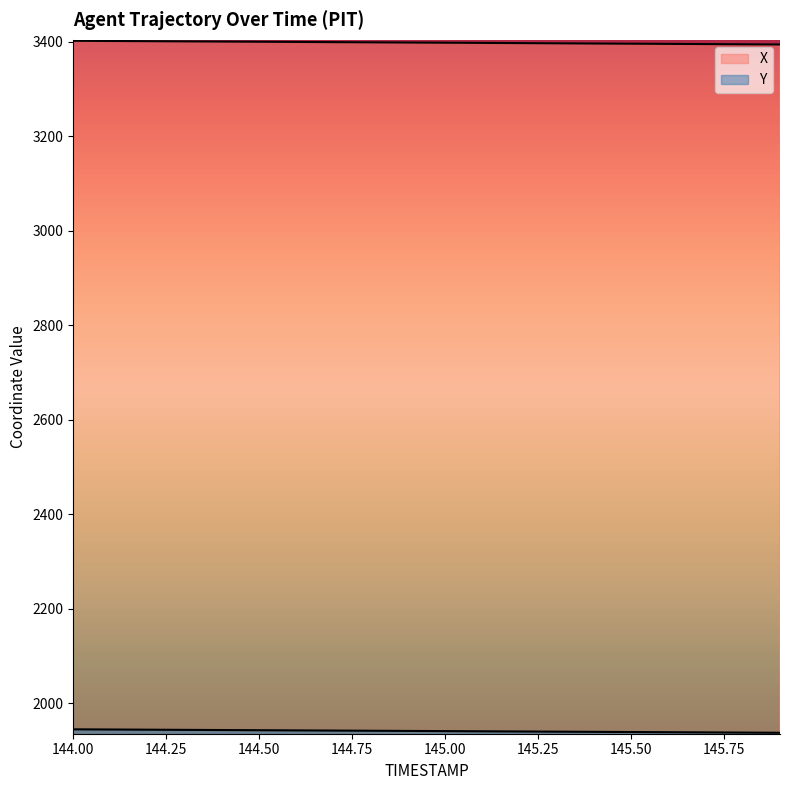

Reading left to right, extract all data points from this chart.

X: 3401.9	3401.5	3401.1	3400.7	3400.3	3399.9	3399.4	3399.1	3398.6	3398.2	3397.8	3397.4	3397.0	3396.6	3396.2	3395.8	3395.3	3394.9	3394.5	3394.1
Y: 1945.2	1944.8	1944.4	1944.0	1943.7	1943.3	1942.9	1942.5	1942.2	1941.8	1941.4	1941.0	1940.6	1940.2	1939.8	1939.5	1939.1	1938.7	1938.3	1937.9